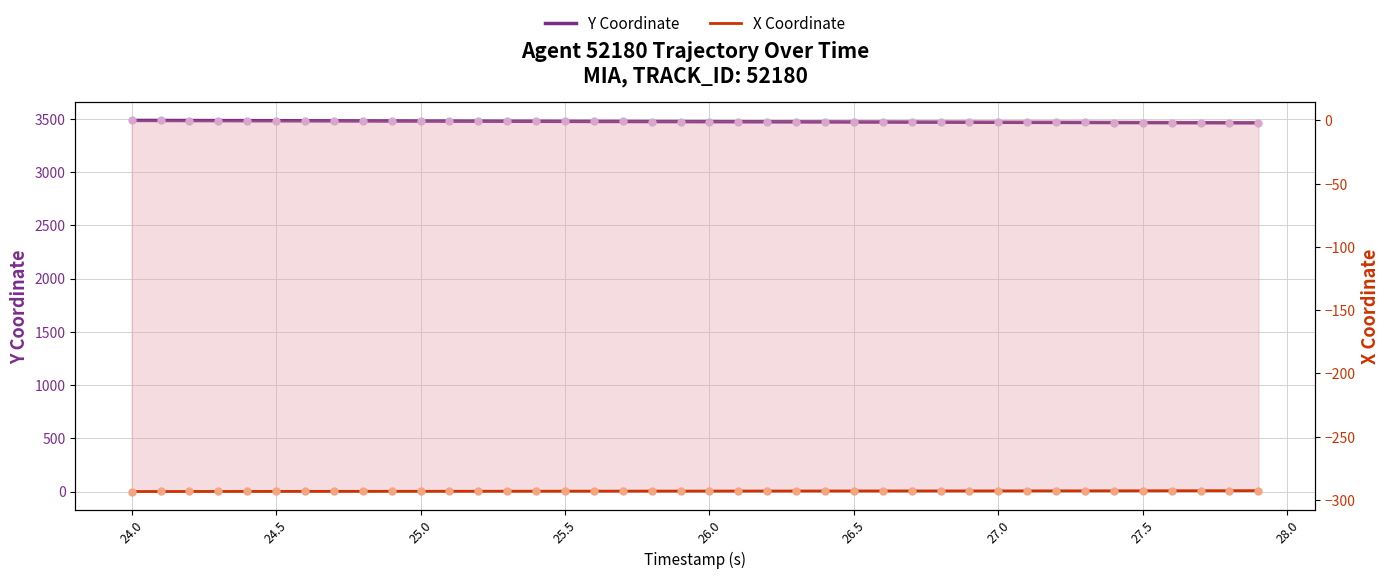

Which series has the largest Y range (max minus min)?

Y Coordinate